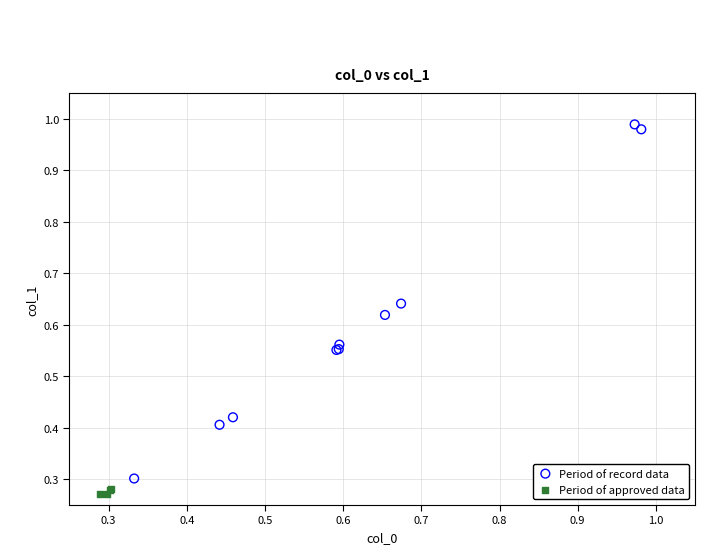

Which series has the largest Y range (max minus min)?

Period of record data